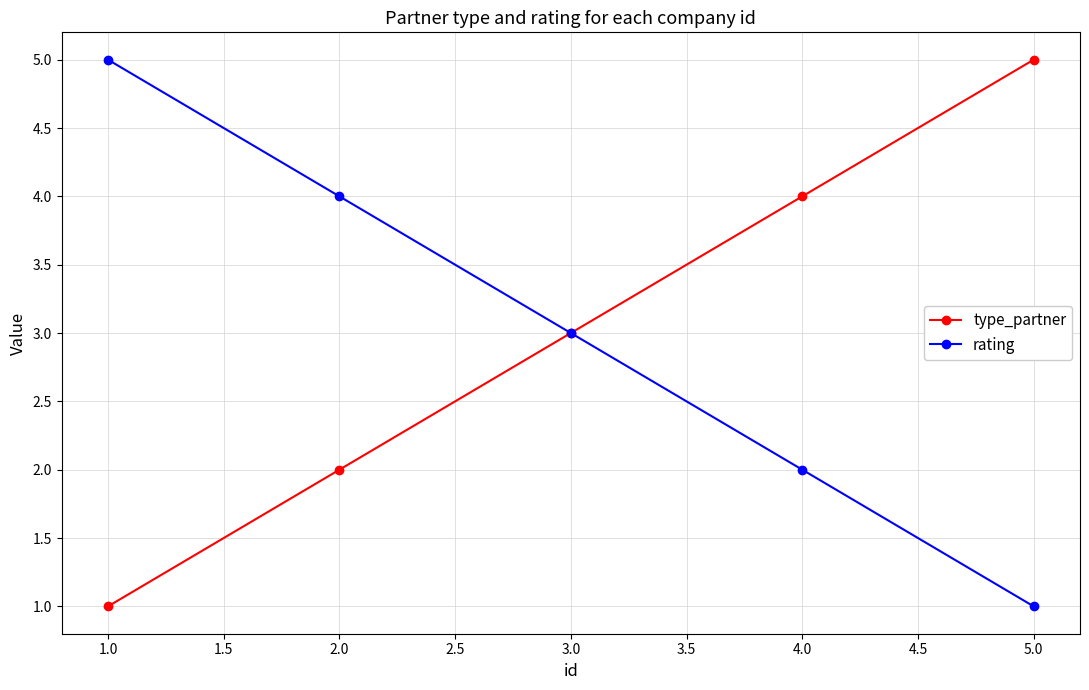

True or false: type_partner has a value of 1 at 1.0.

True